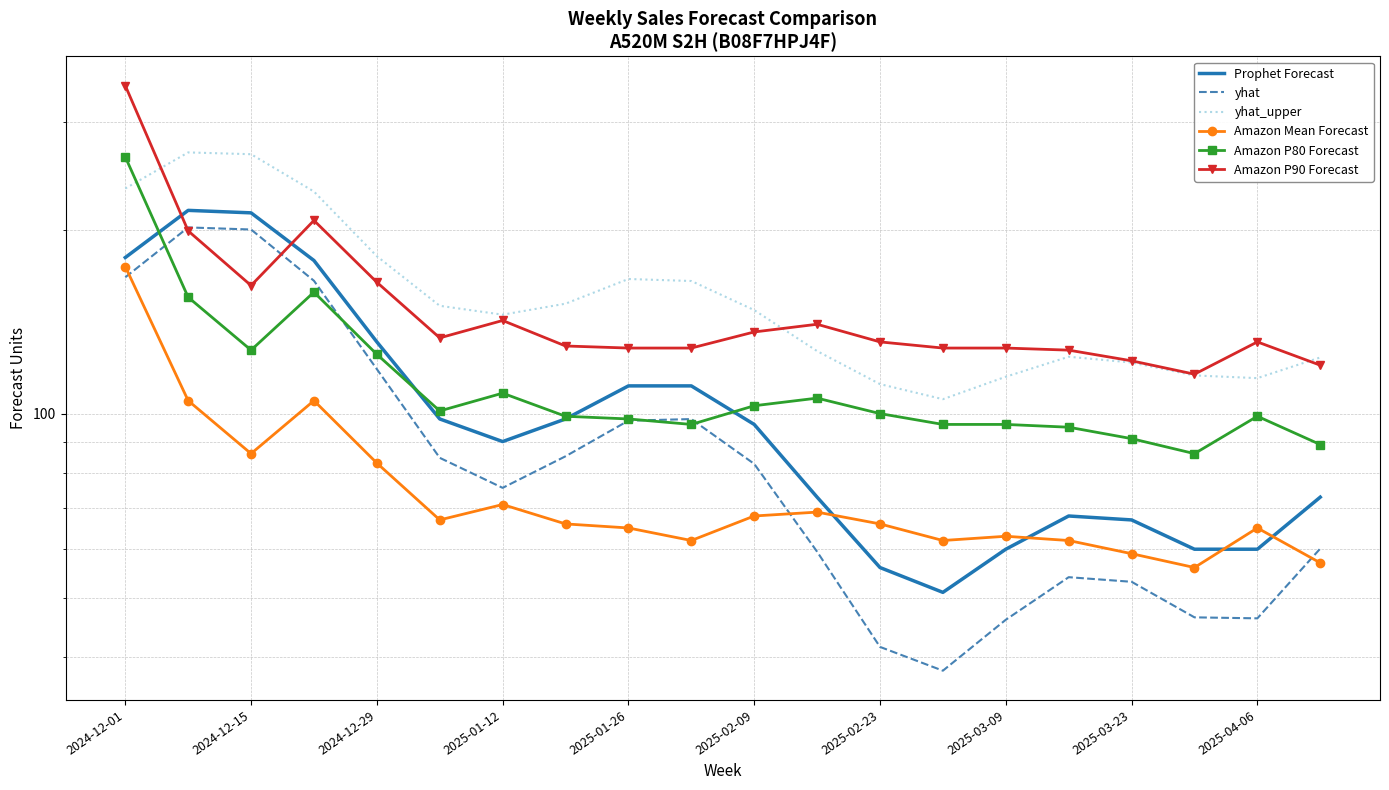

Reading left to right, what are all the values shown in this chart?

Prophet Forecast: 180.0	215.0	213.0	178.0	131.0	98.0	90.0	98.0	111.0	111.0	96.0	73.0	56.0	51.0	60.0	68.0	67.0	60.0	60.0	73.0
yhat: 167.1	201.6	200.0	164.9	118.2	84.7	75.6	85.1	97.4	98.0	82.8	59.4	41.5	38.0	46.0	54.0	53.1	46.4	46.2	60.1
yhat_upper: 233.5	267.4	265.6	230.8	180.9	150.1	145.2	151.3	166.0	164.8	147.7	126.6	111.7	105.6	114.9	123.9	121.2	115.5	114.3	123.5
Amazon Mean Forecast: 174.0	105.0	86.0	105.0	83.0	67.0	71.0	66.0	65.0	62.0	68.0	69.0	66.0	62.0	63.0	62.0	59.0	56.0	65.0	57.0
Amazon P80 Forecast: 263.0	155.0	127.0	158.0	125.0	101.0	108.0	99.0	98.0	96.0	103.0	106.0	100.0	96.0	96.0	95.0	91.0	86.0	99.0	89.0
Amazon P90 Forecast: 344.0	199.0	162.0	207.0	164.0	133.0	142.0	129.0	128.0	128.0	136.0	140.0	131.0	128.0	128.0	127.0	122.0	116.0	131.0	120.0